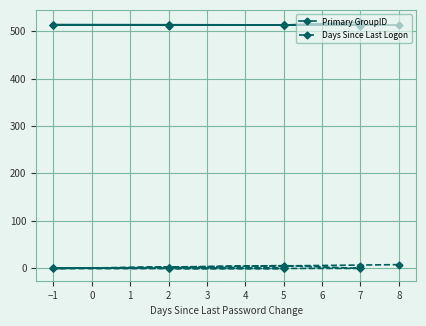

Is the value of Days Since Last Logon at −1 greater than the value of Primary GroupID at 5?

No